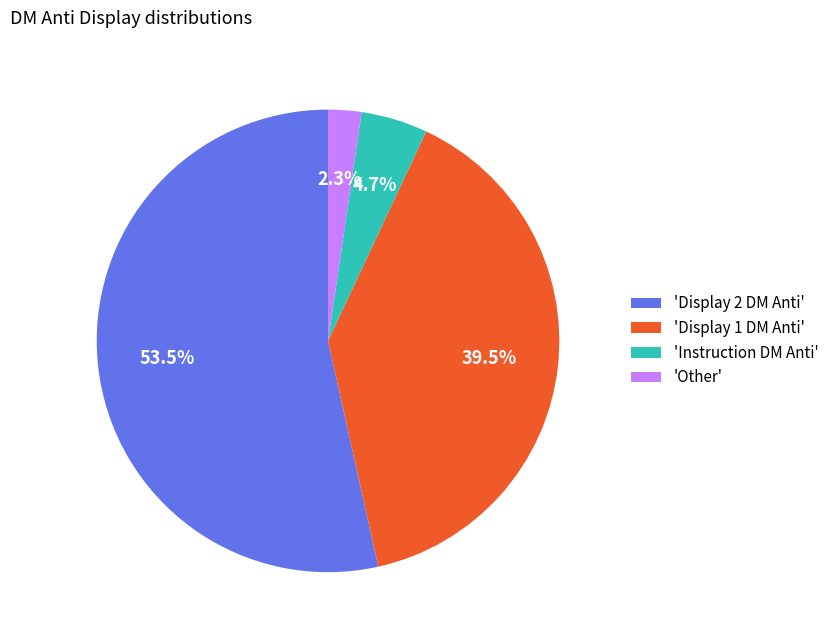

Which slice is the largest?

'Display 2 DM Anti'